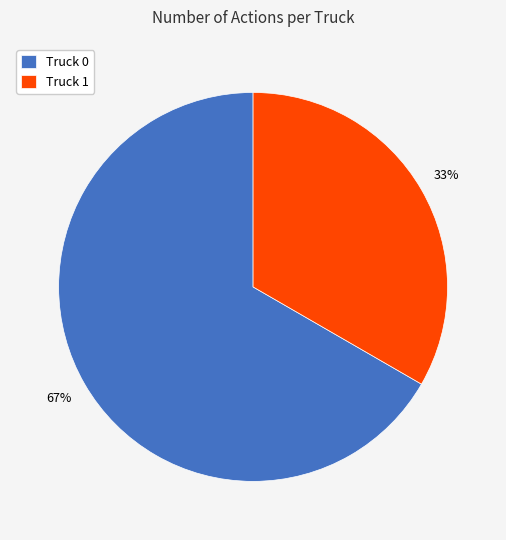

How many slices are in this pie chart?

2